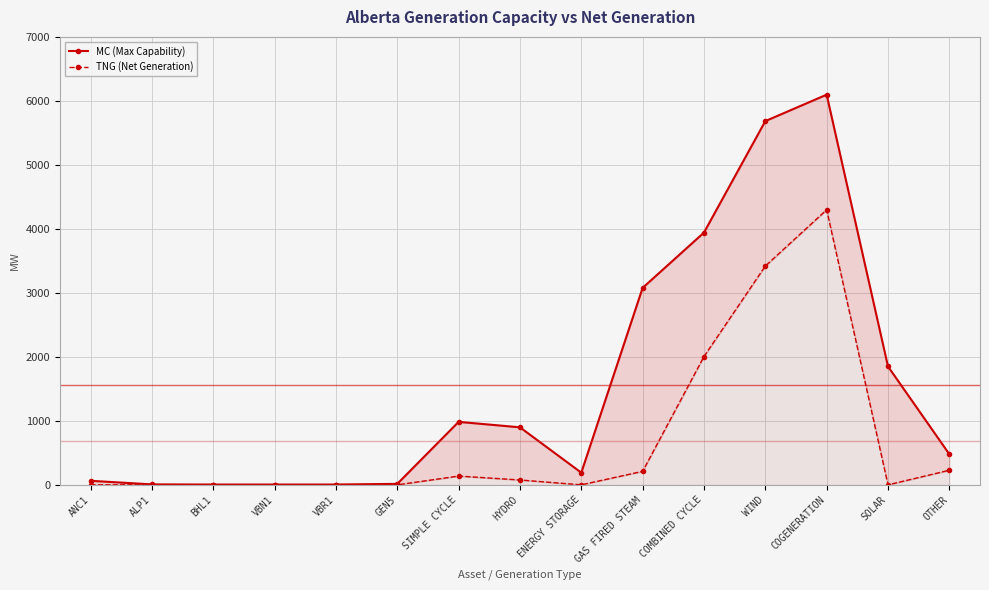

What is the difference between the second highest and second lowest values in the MC (Max Capability) series?

5679